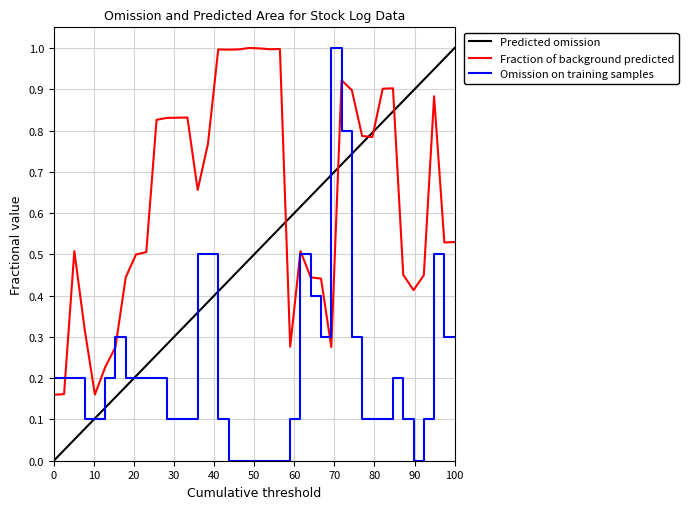

What is the highest value of the Fraction of background predicted series?

1.0